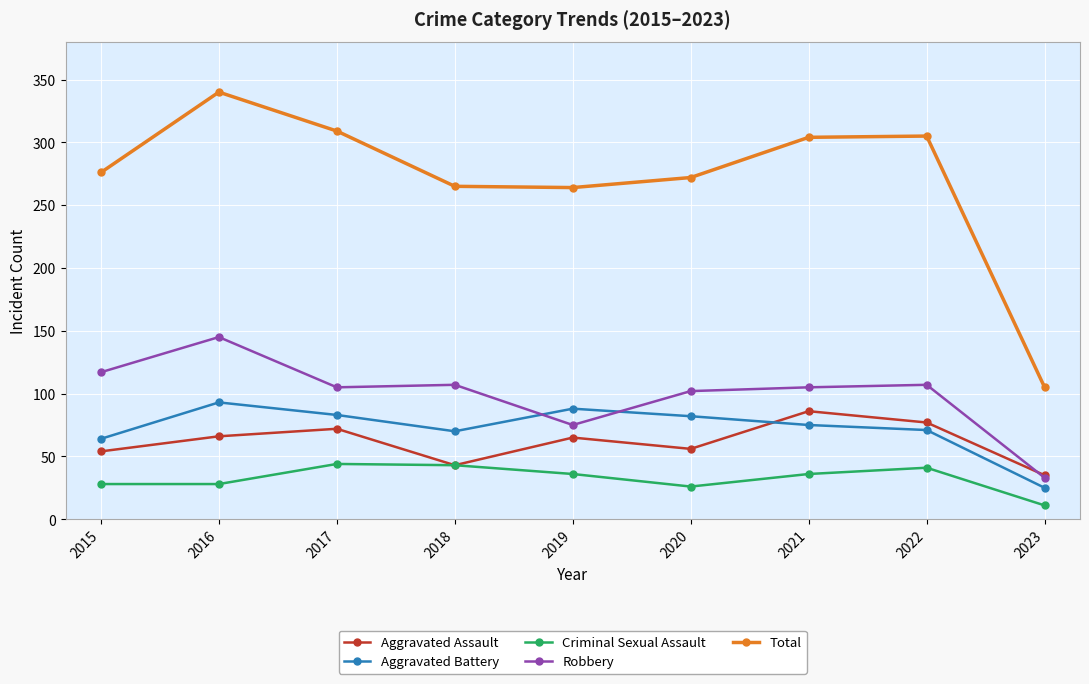

Is it true that Total equals 458 at 2015?

False